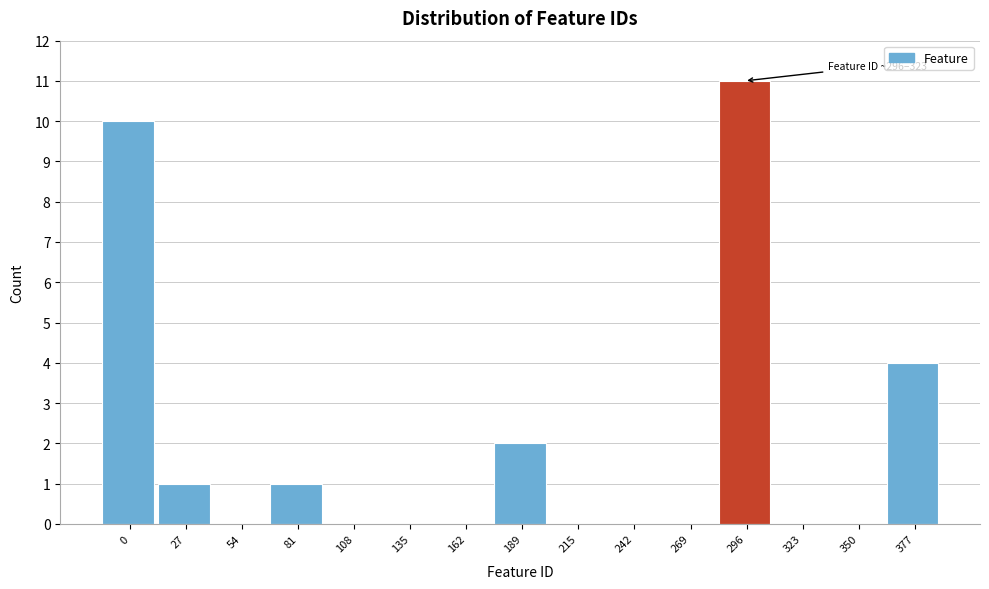

Reading left to right, transcribe all the data shown in this chart.

0=10	27=1	54=0	81=1	108=0	135=0	162=0	189=2	215=0	242=0	269=0	296=11	323=0	350=0	377=4